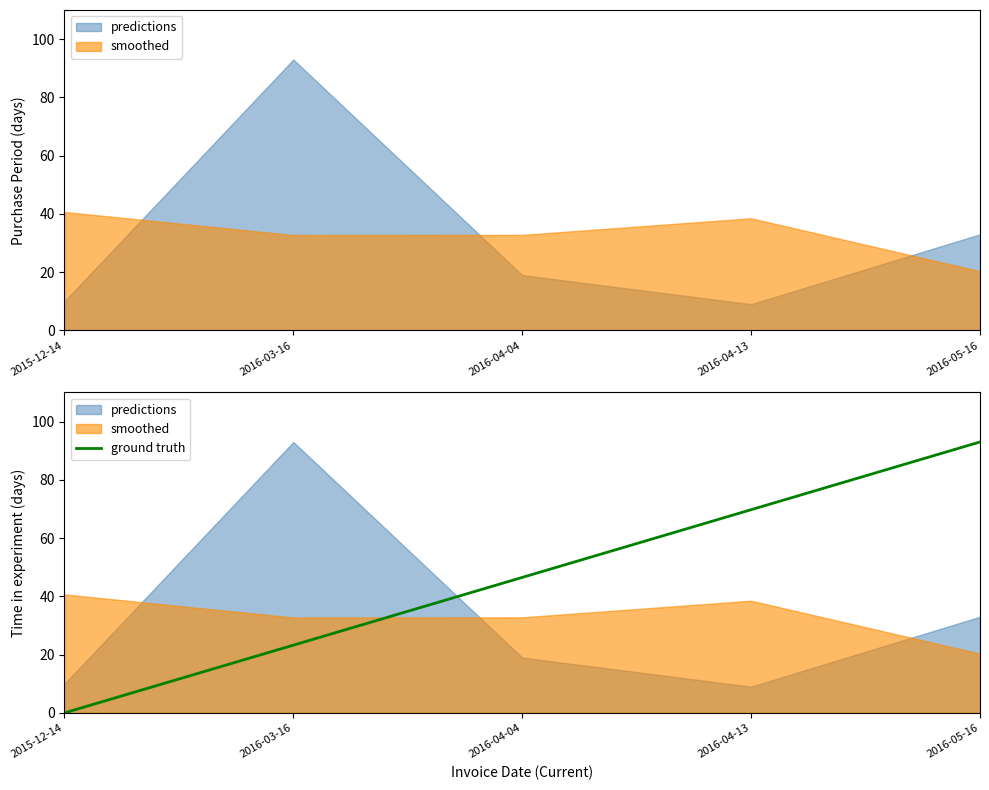

Count the number of categories in the chart.

5